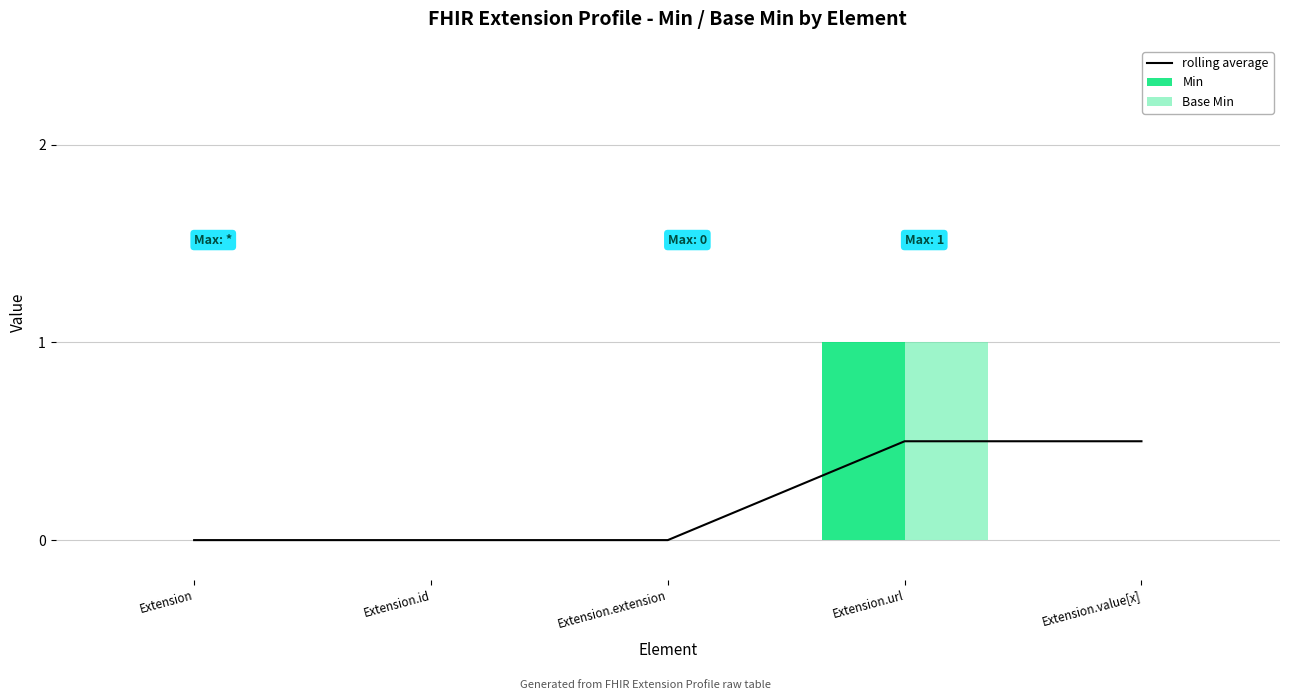

What is the sum of the Base Min values at Extension.url and Extension.id?

1